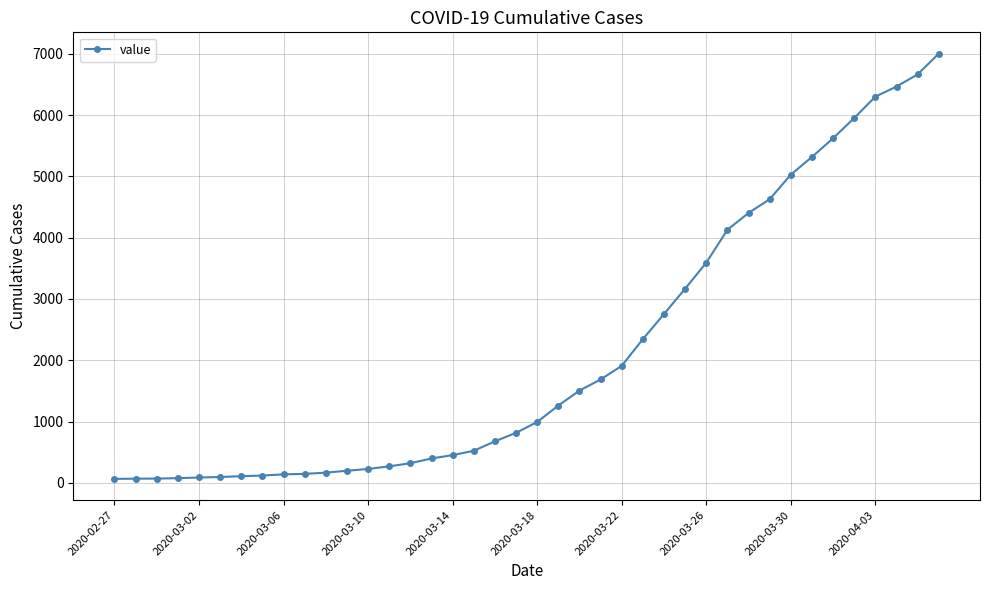

What is the average value?

2144